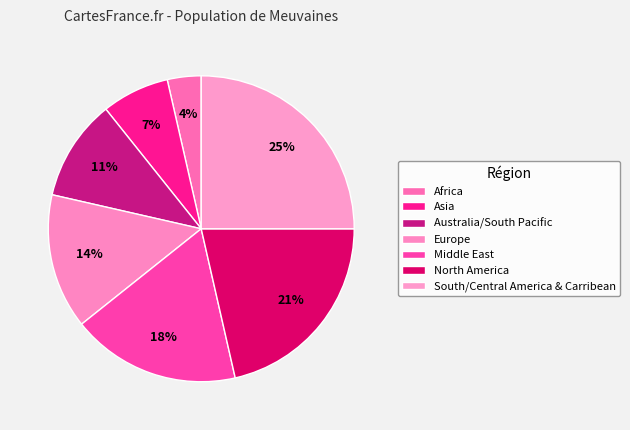

Count the number of slices in the pie.

7